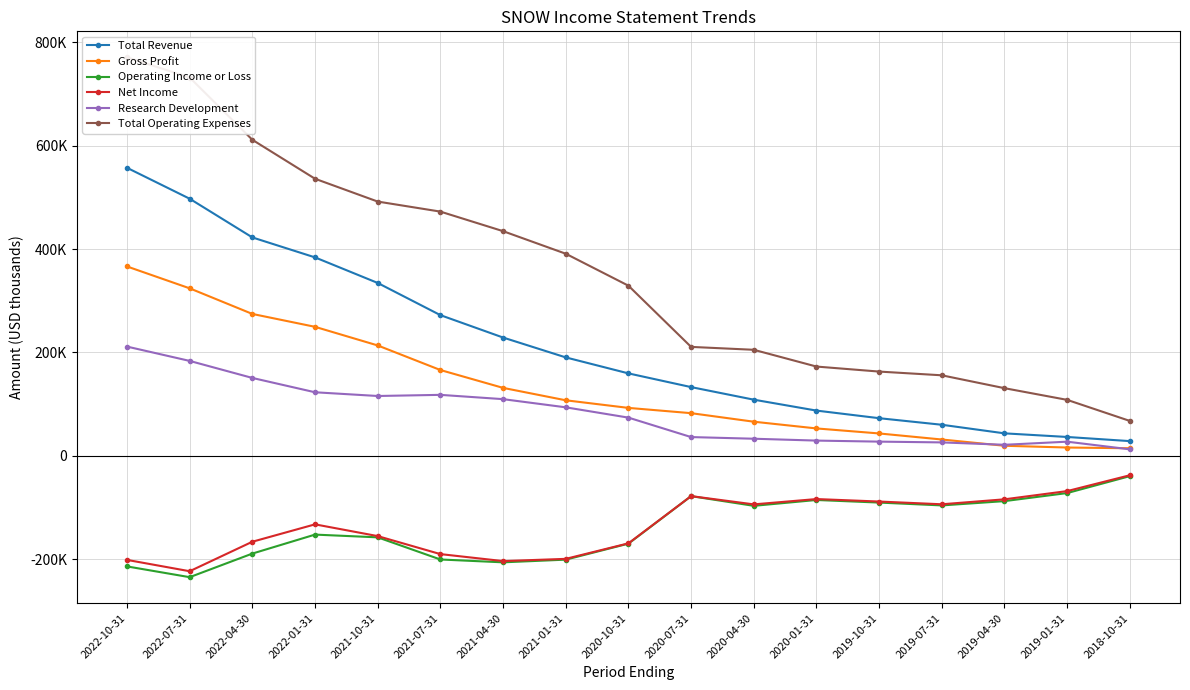

Where is Net Income nearest to the value -130050?

2022-01-31